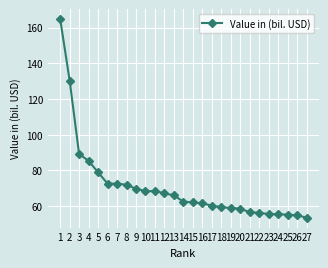

Which label corresponds to the smallest value in the chart?

27